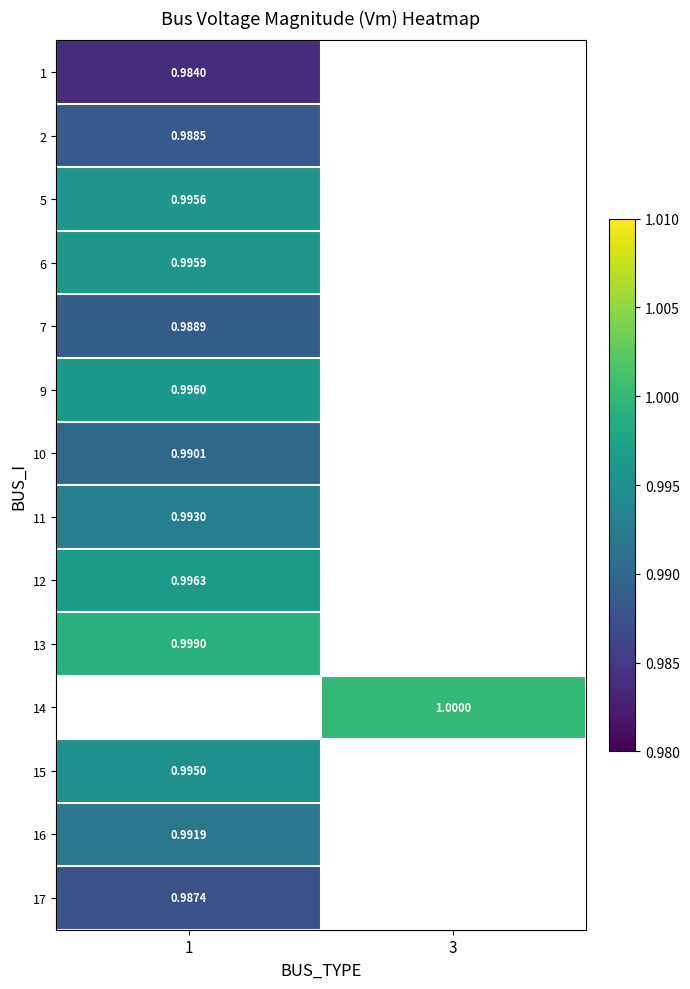

At how many categories does at least one series exceed 0?

2